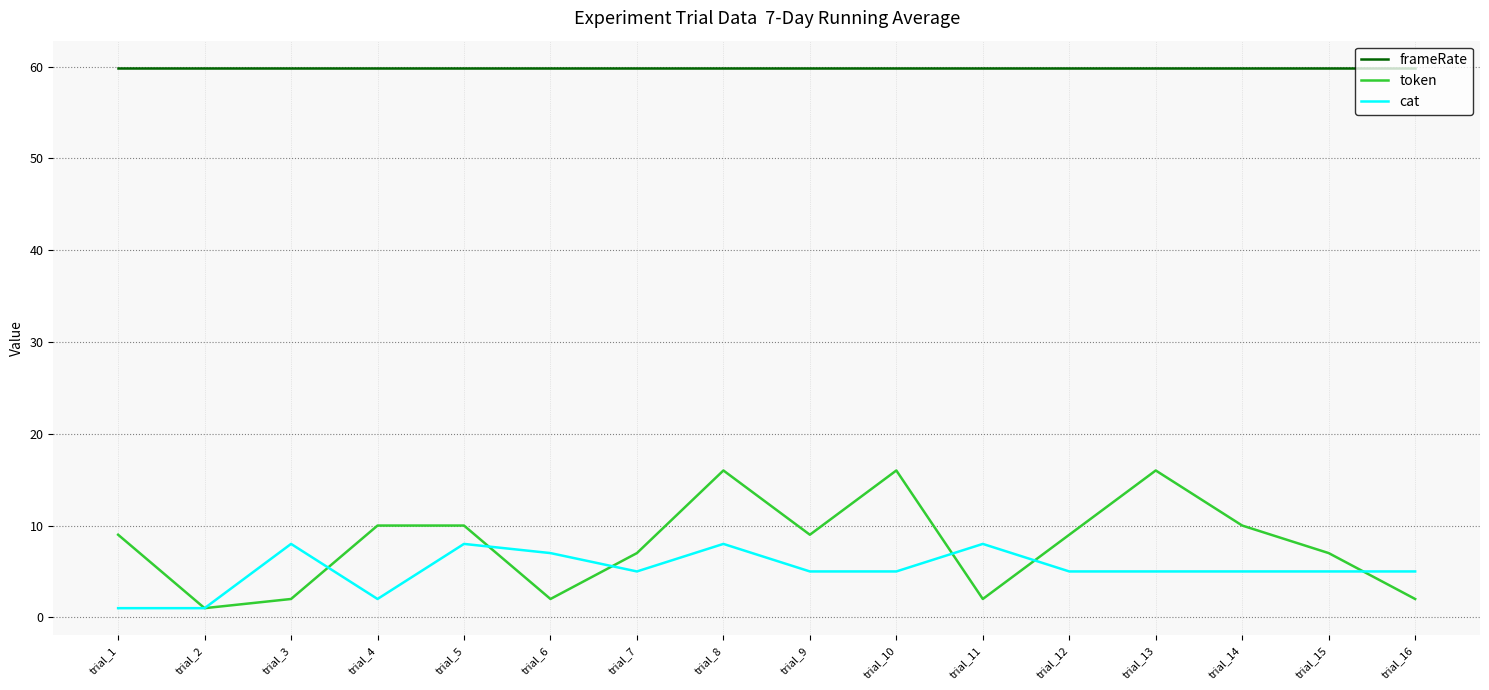

Reading left to right, list all the values displayed in this chart.

frameRate: trial_1=59.9	trial_2=59.9	trial_3=59.9	trial_4=59.9	trial_5=59.9	trial_6=59.9	trial_7=59.9	trial_8=59.9	trial_9=59.9	trial_10=59.9	trial_11=59.9	trial_12=59.9	trial_13=59.9	trial_14=59.9	trial_15=59.9	trial_16=59.9
token: trial_1=9.0	trial_2=1.0	trial_3=2.0	trial_4=10.0	trial_5=10.0	trial_6=2.0	trial_7=7.0	trial_8=16.0	trial_9=9.0	trial_10=16.0	trial_11=2.0	trial_12=9.0	trial_13=16.0	trial_14=10.0	trial_15=7.0	trial_16=2.0
cat: trial_1=1.0	trial_2=1.0	trial_3=8.0	trial_4=2.0	trial_5=8.0	trial_6=7.0	trial_7=5.0	trial_8=8.0	trial_9=5.0	trial_10=5.0	trial_11=8.0	trial_12=5.0	trial_13=5.0	trial_14=5.0	trial_15=5.0	trial_16=5.0